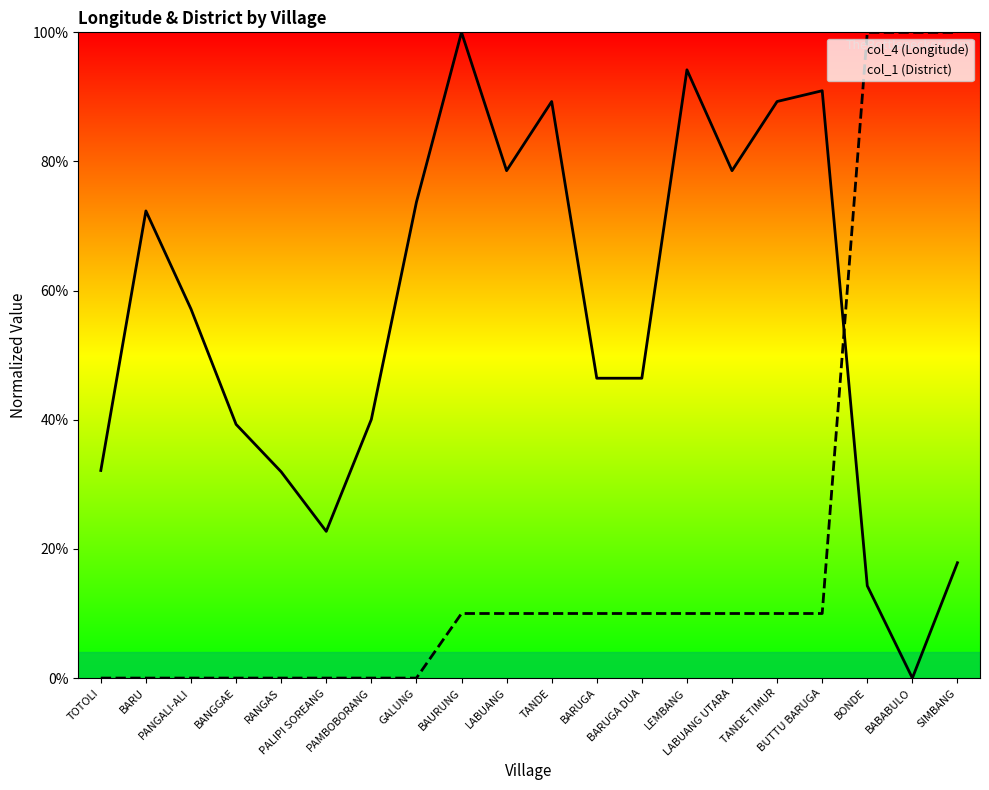

At which label is col_4 (Longitude) closest to 0?

BABABULO